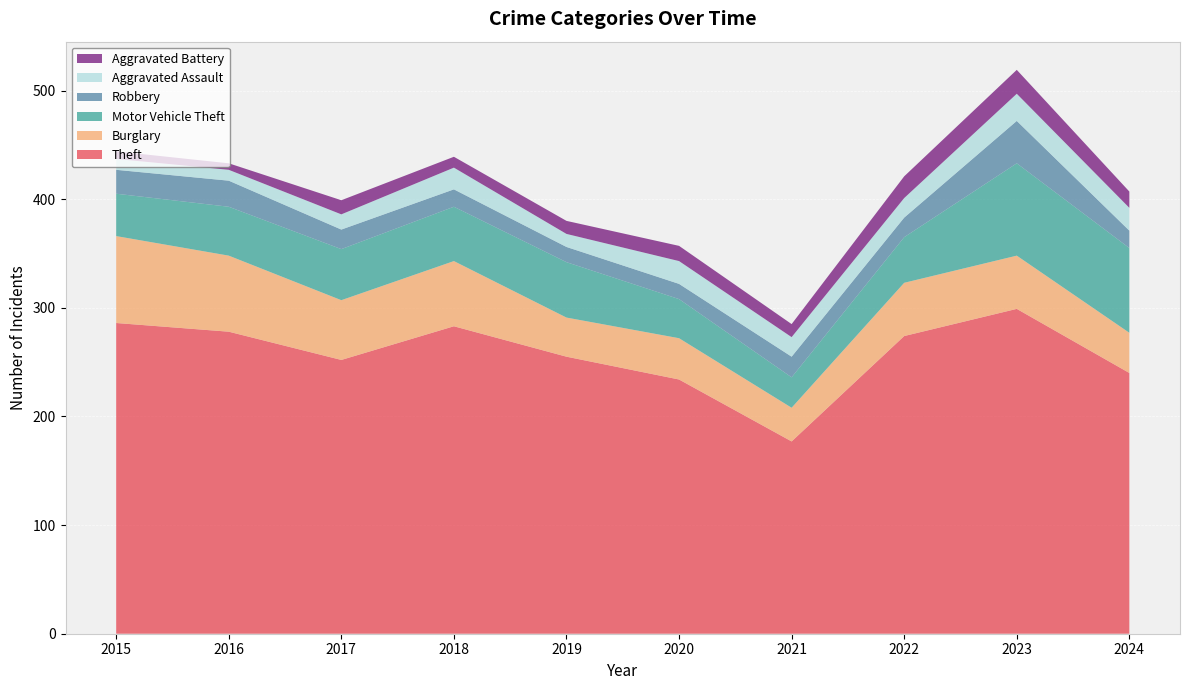

Reading left to right, transcribe all the data shown in this chart.

Theft: 2015=286	2016=278	2017=252	2018=283	2019=255	2020=234	2021=177	2022=274	2023=299	2024=240
Burglary: 2015=80	2016=70	2017=55	2018=60	2019=36	2020=38	2021=31	2022=49	2023=49	2024=37
Motor Vehicle Theft: 2015=39	2016=45	2017=47	2018=50	2019=51	2020=36	2021=28	2022=42	2023=85	2024=78
Robbery: 2015=22	2016=24	2017=18	2018=16	2019=14	2020=14	2021=19	2022=18	2023=39	2024=16
Aggravated Assault: 2015=10	2016=10	2017=14	2018=20	2019=12	2020=21	2021=18	2022=18	2023=25	2024=21
Aggravated Battery: 2015=7	2016=6	2017=13	2018=10	2019=12	2020=14	2021=12	2022=20	2023=22	2024=15